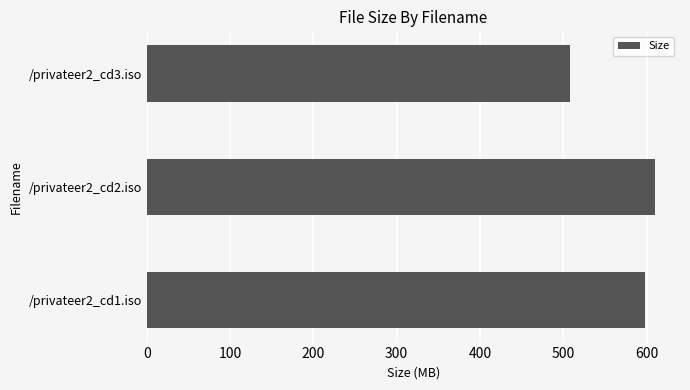

Reading bottom to top, transcribe all the data shown in this chart.

597.9	609.6	508.5